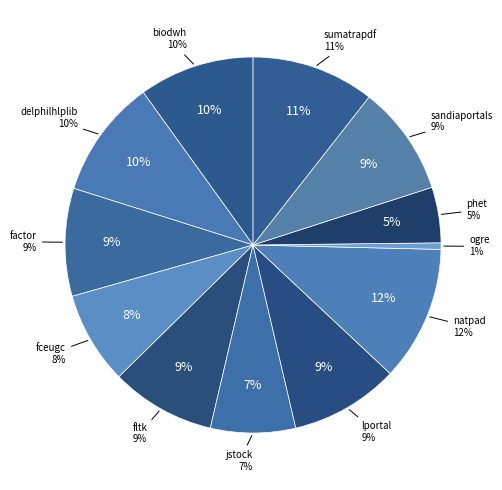

Do biodwh.csv and ogre.csv together represent more than half of the pie?

No